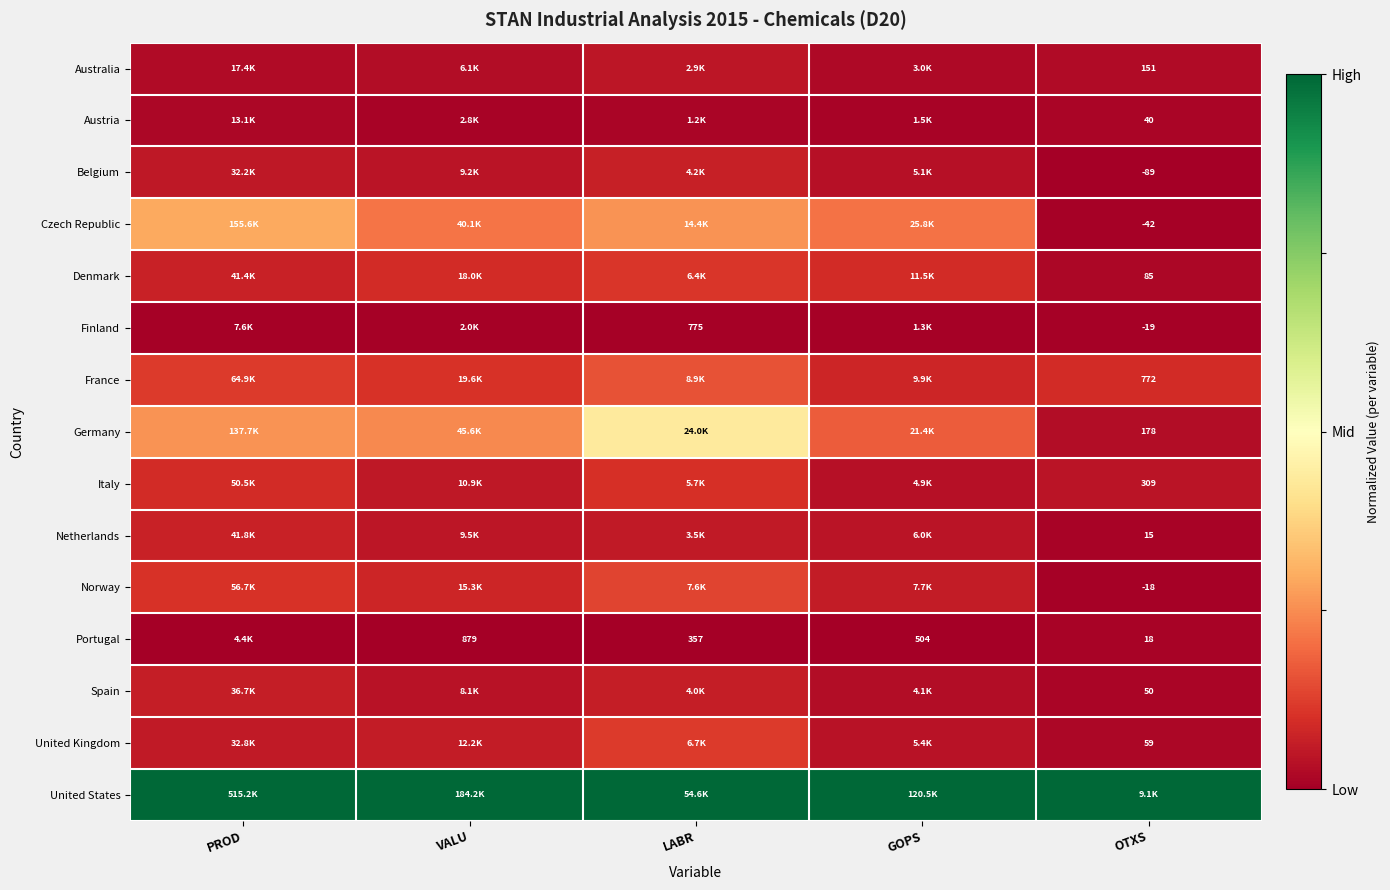

Where is Belgium nearest to the value 0?

OTXS